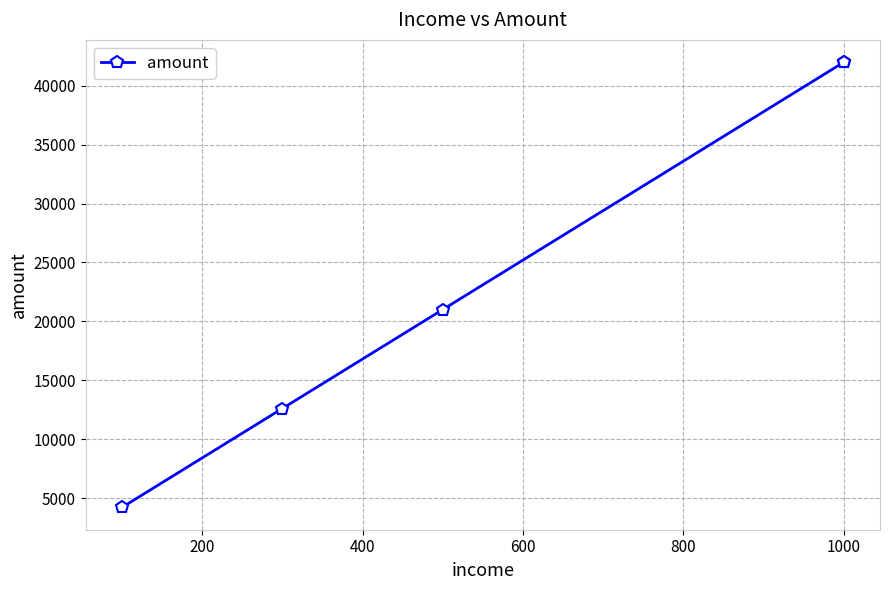

Does the chart have visible grid lines?

Yes